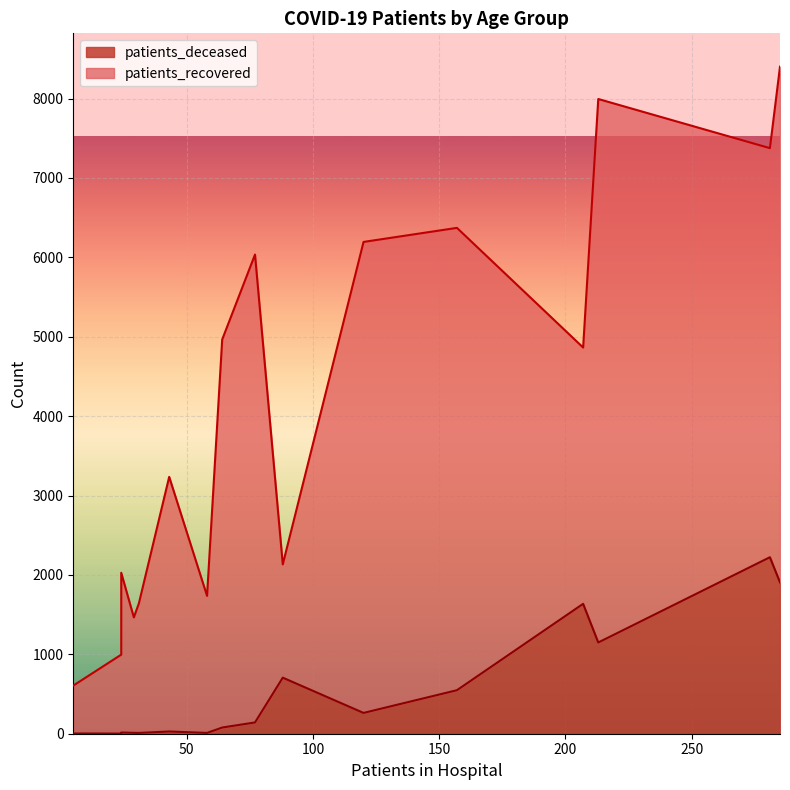

What are all the series names shown in the legend?

patients_recovered, patients_deceased